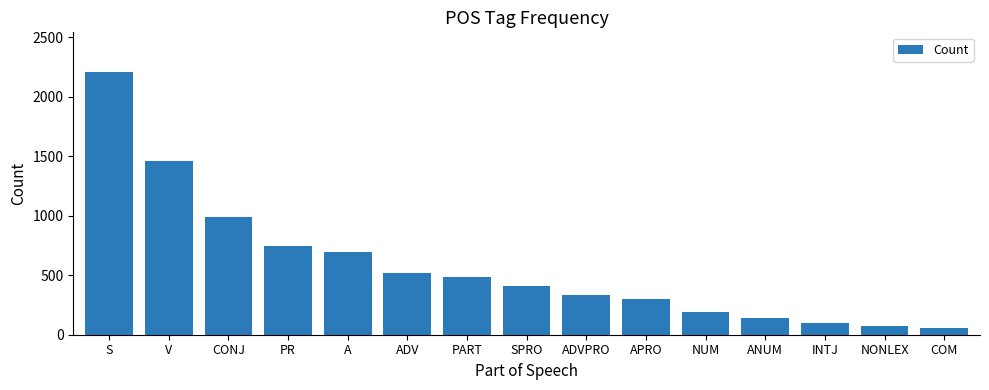

The value at S is 810. True or false?

False